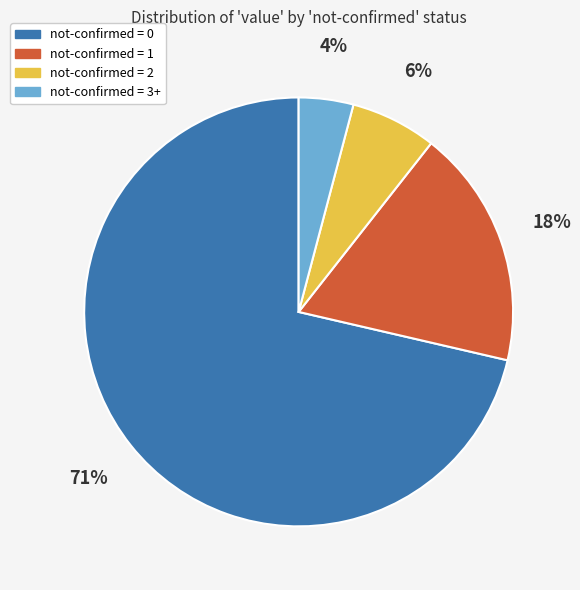

Does any single category account for the majority?

Yes